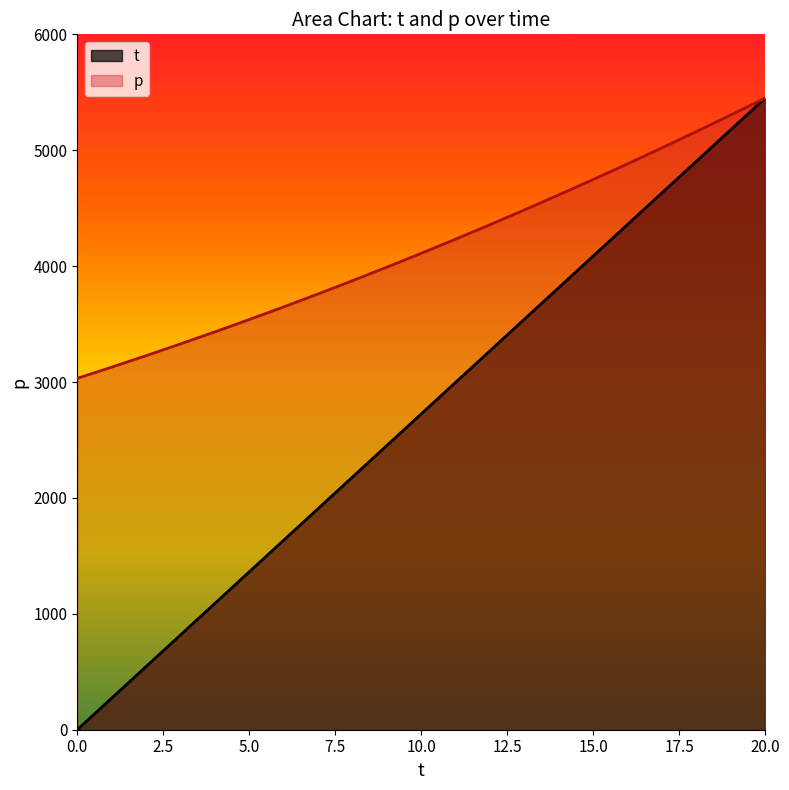

What is the difference between the maximum and minimum values in the p series?

2417.7